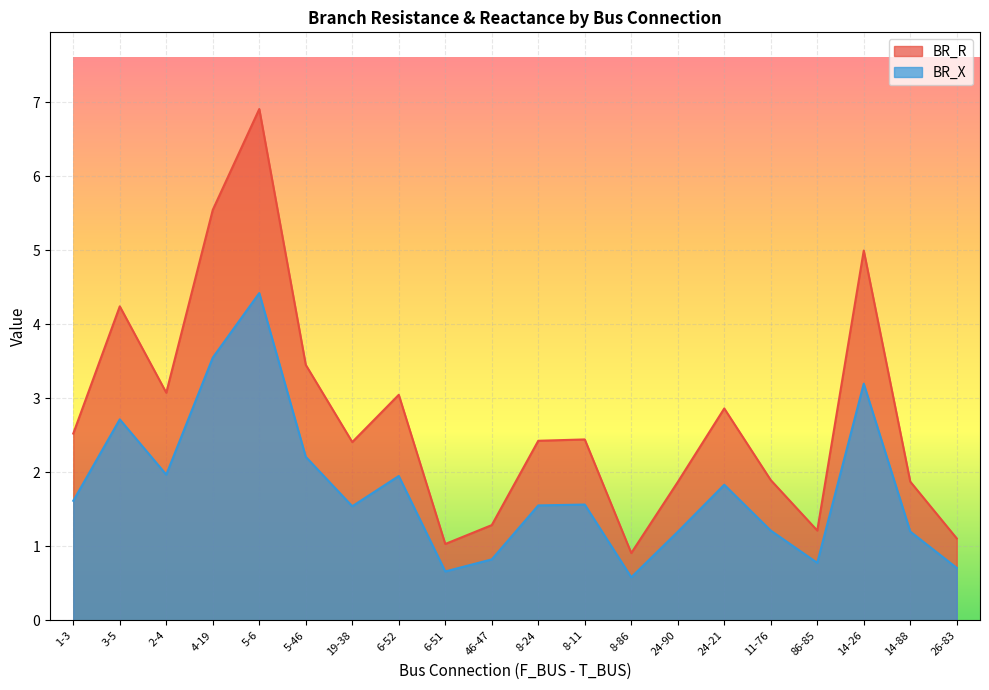

What is the sum of the BR_X values at 8-86 and 8-11?

2.1